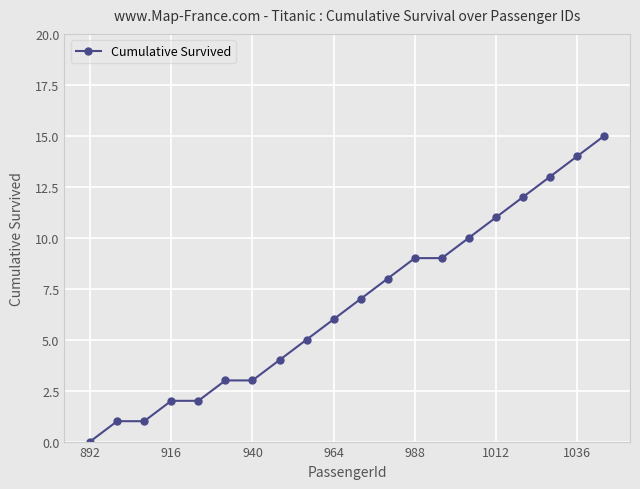

How many series are shown in this chart?

1